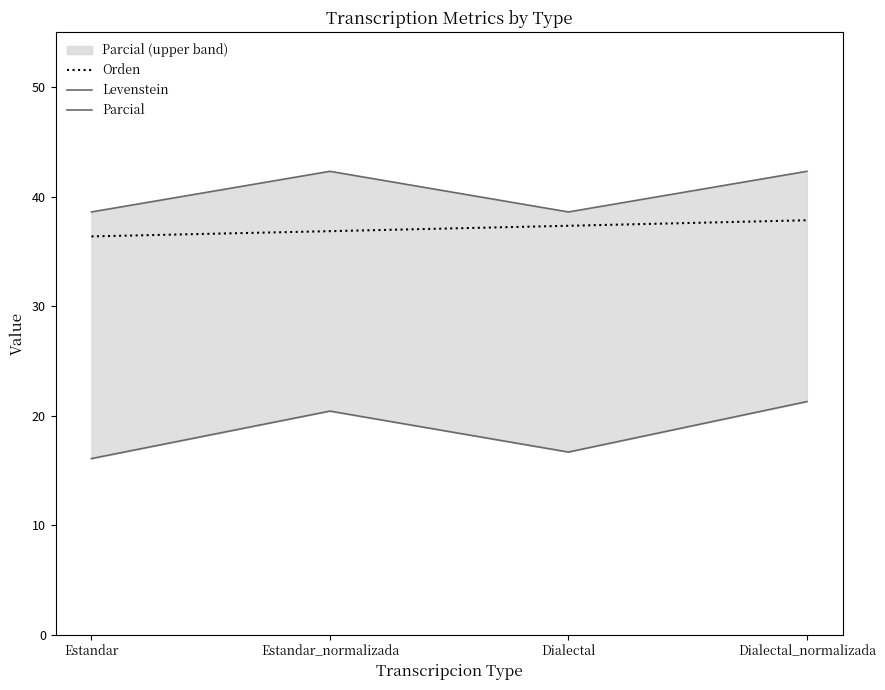

What are all the series names shown in the legend?

Orden, Levenstein, Parcial